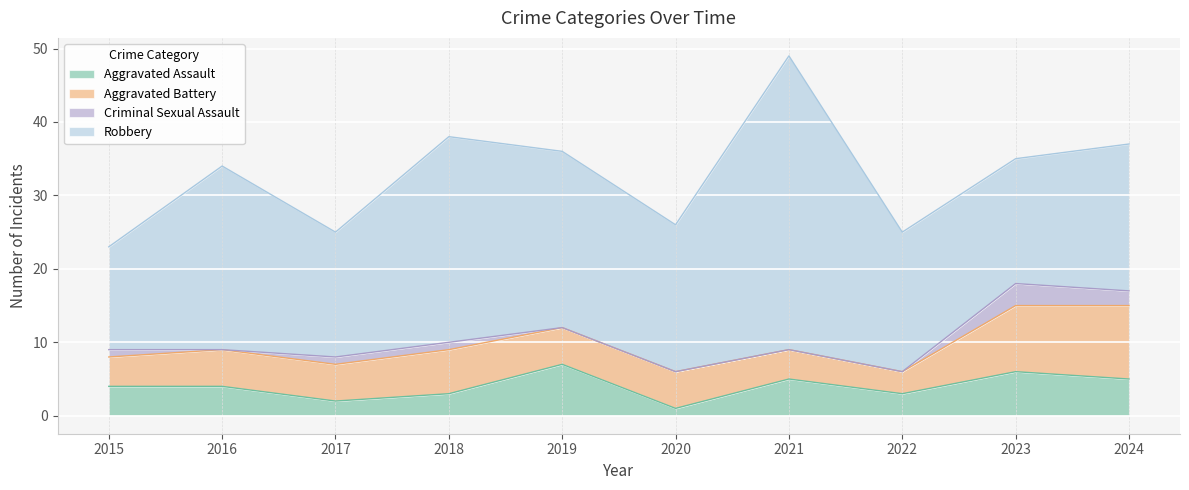

How many categories are shown in the chart?

10